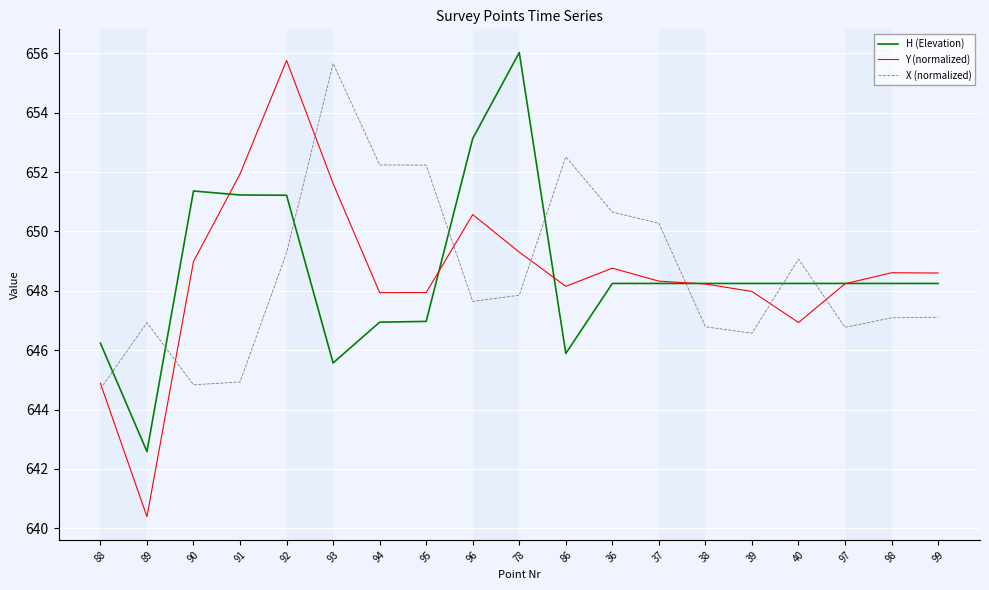

What is the approximate value of Y (normalized) at 99?

648.6